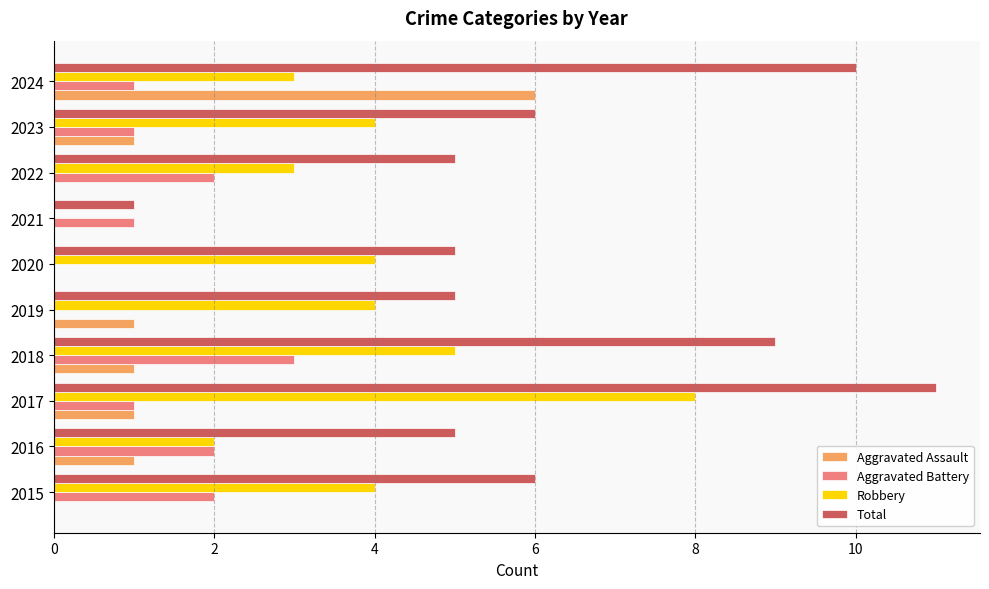

The value of Robbery at 2017 is 8. True or false?

True